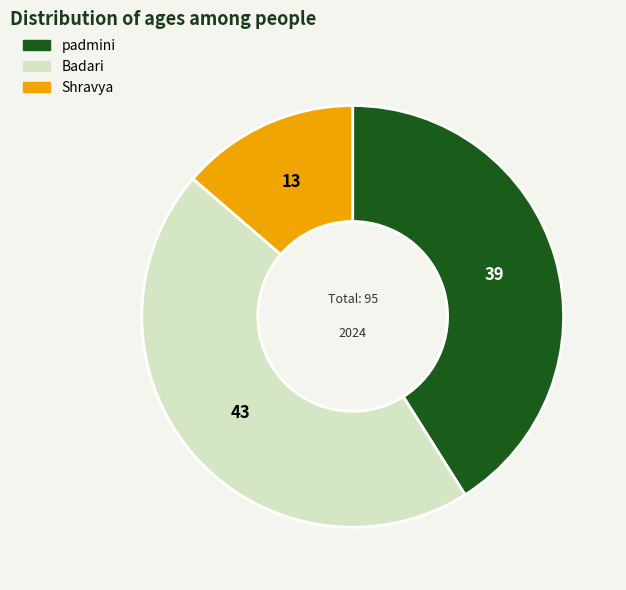

Is it true that padmini is 33% of the pie?

False